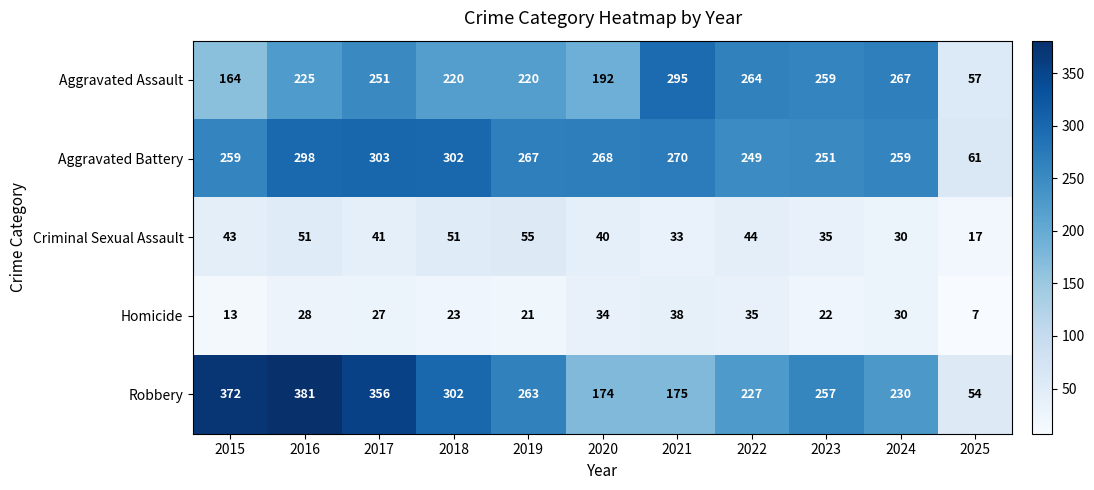

Rank the series by their maximum value, from highest to lowest.

Robbery, Aggravated Battery, Aggravated Assault, Criminal Sexual Assault, Homicide